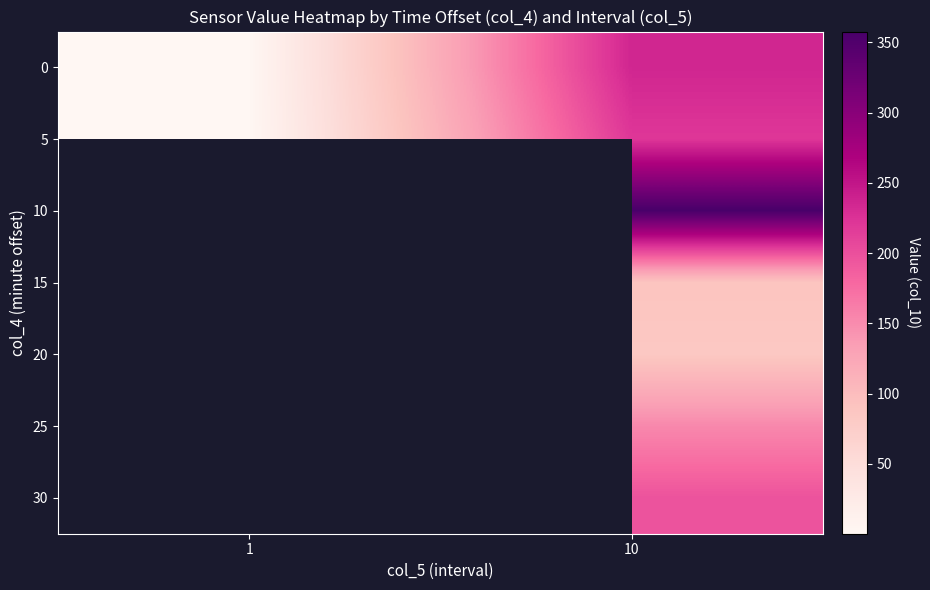

At which category is the sum across all series the highest?

10